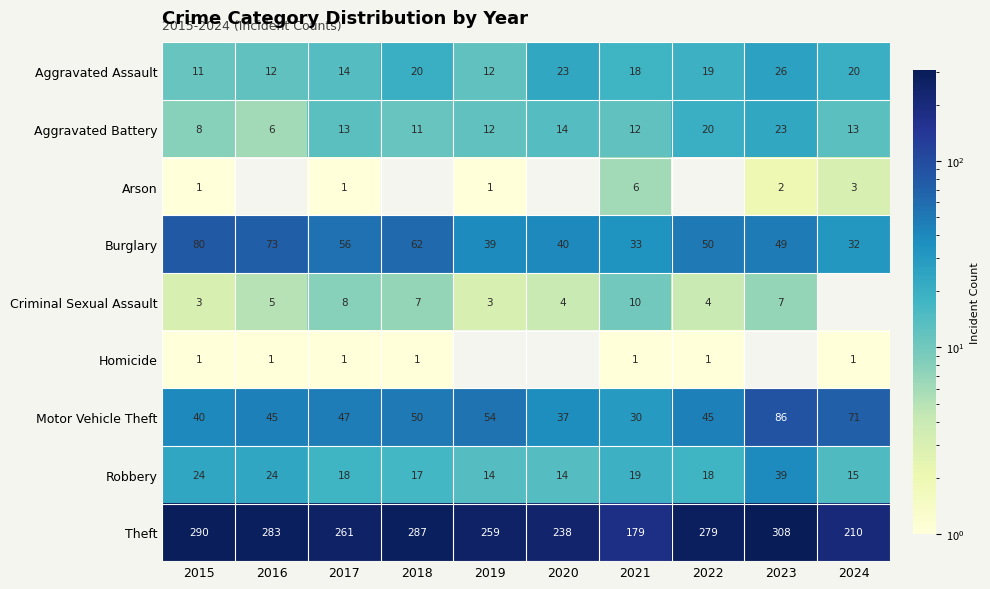

What is the sum of the Robbery values at 2024 and 2017?

33